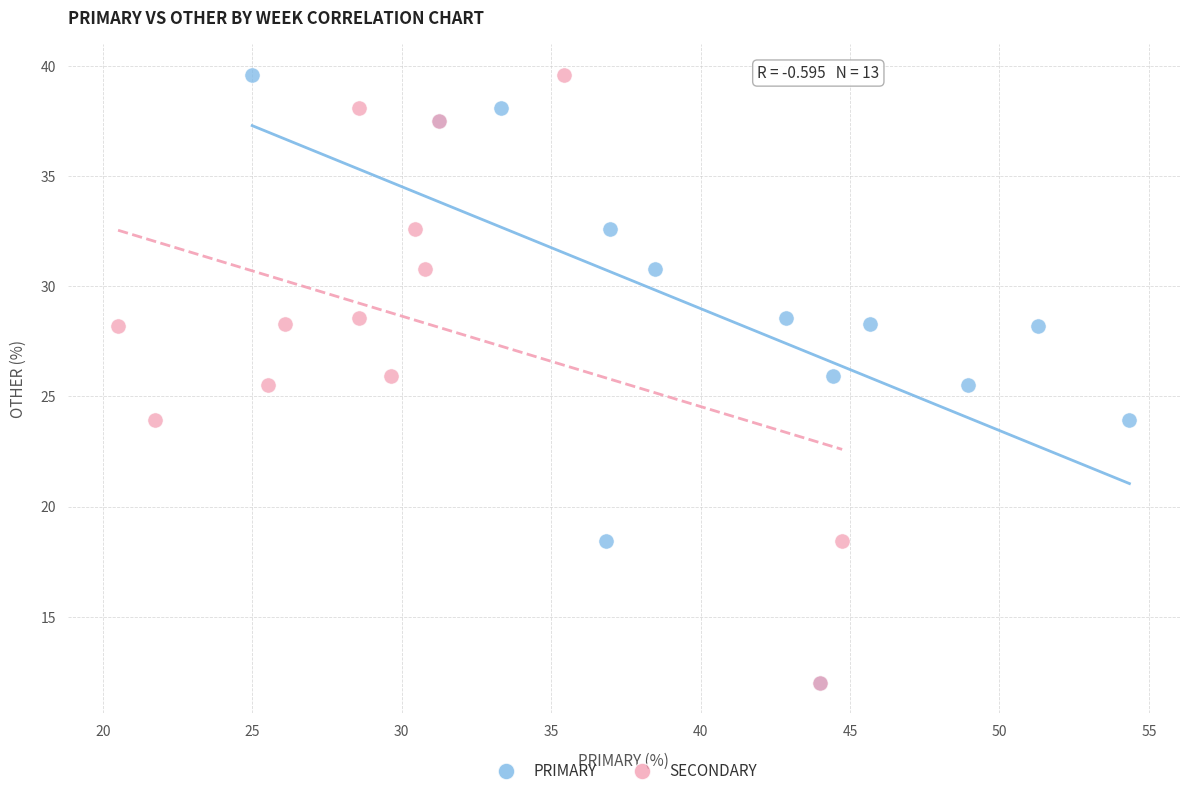

What are all the series names shown in the legend?

PRIMARY, SECONDARY